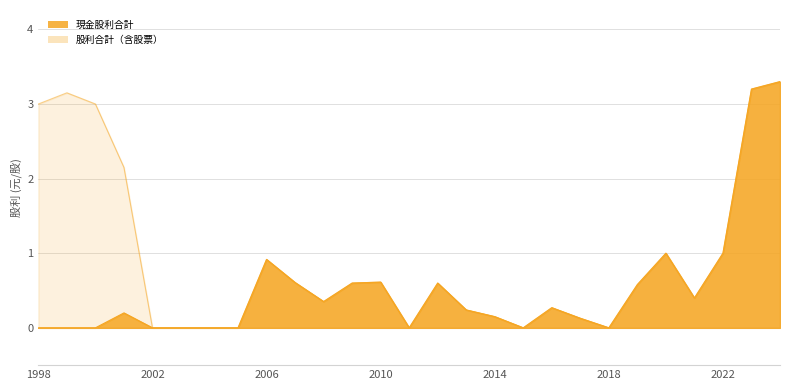

Reading left to right, what are all the values shown in this chart?

現金股利合計: 2024=3.3	2023=3.2	2022=1.0	2021=0.4	2020=1.0	2019=0.6	2018=0.0	2017=0.1	2016=0.3	2015=0.0	2014=0.1	2013=0.2	2012=0.6	2011=0.0	2010=0.6	2009=0.6	2008=0.4	2007=0.6	2006=0.9	2005=0.0	2004=0.0	2003=0.0	2002=0.0	2001=0.2	2000=0.0	1999=0.0	1998=0.0
股利合計: 2024=3.3	2023=3.2	2022=1.0	2021=0.4	2020=1.0	2019=0.6	2018=0.0	2017=0.1	2016=0.3	2015=0.0	2014=0.1	2013=0.2	2012=0.6	2011=0.0	2010=0.6	2009=0.6	2008=0.4	2007=0.6	2006=0.9	2005=0.0	2004=0.0	2003=0.0	2002=0.0	2001=2.1	2000=3.0	1999=3.1	1998=3.0